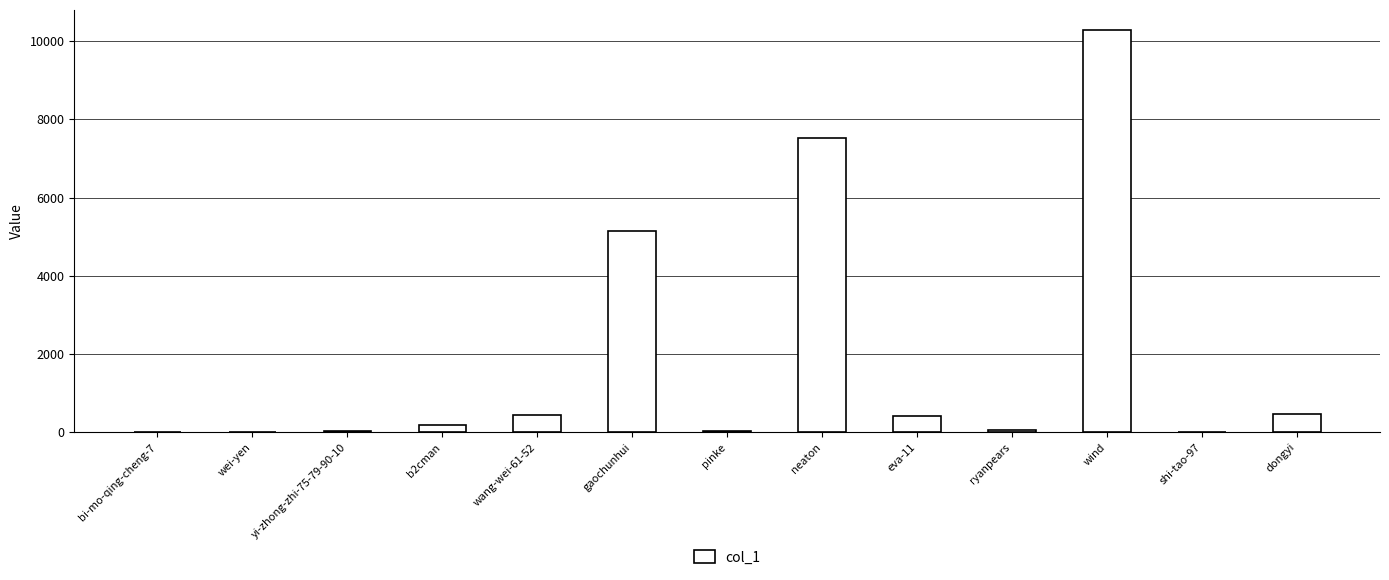

How many categories are shown in the chart?

13